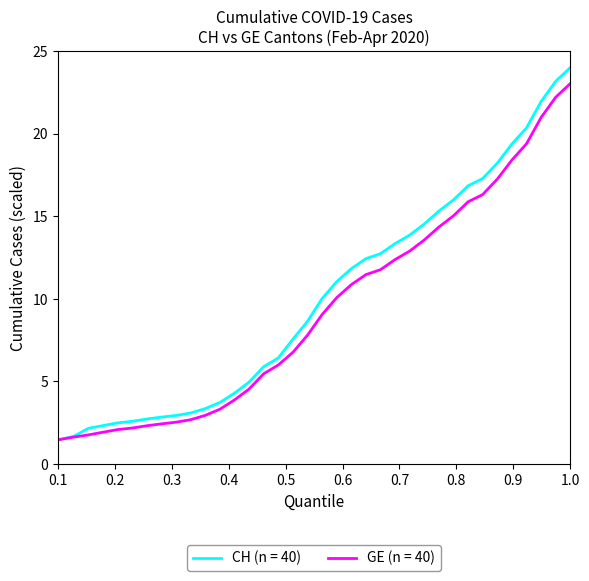

Which series has the largest range (max minus min)?

CH (n = 40)